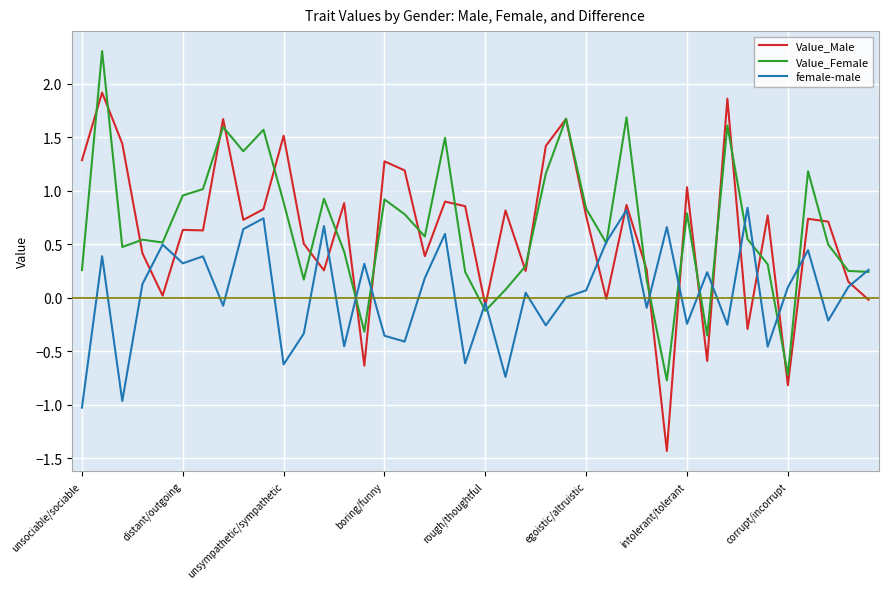

Which series has the widest spread of values?

Value_Male